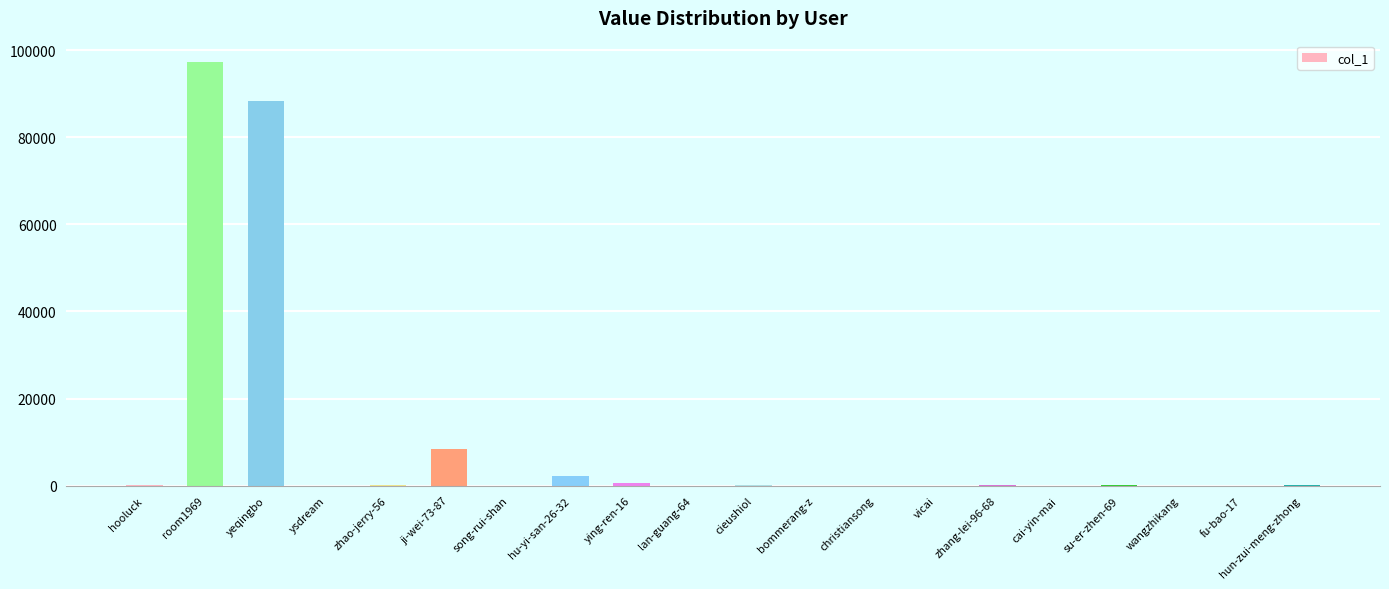

Is it true that the value at room1969 is 153463?

False